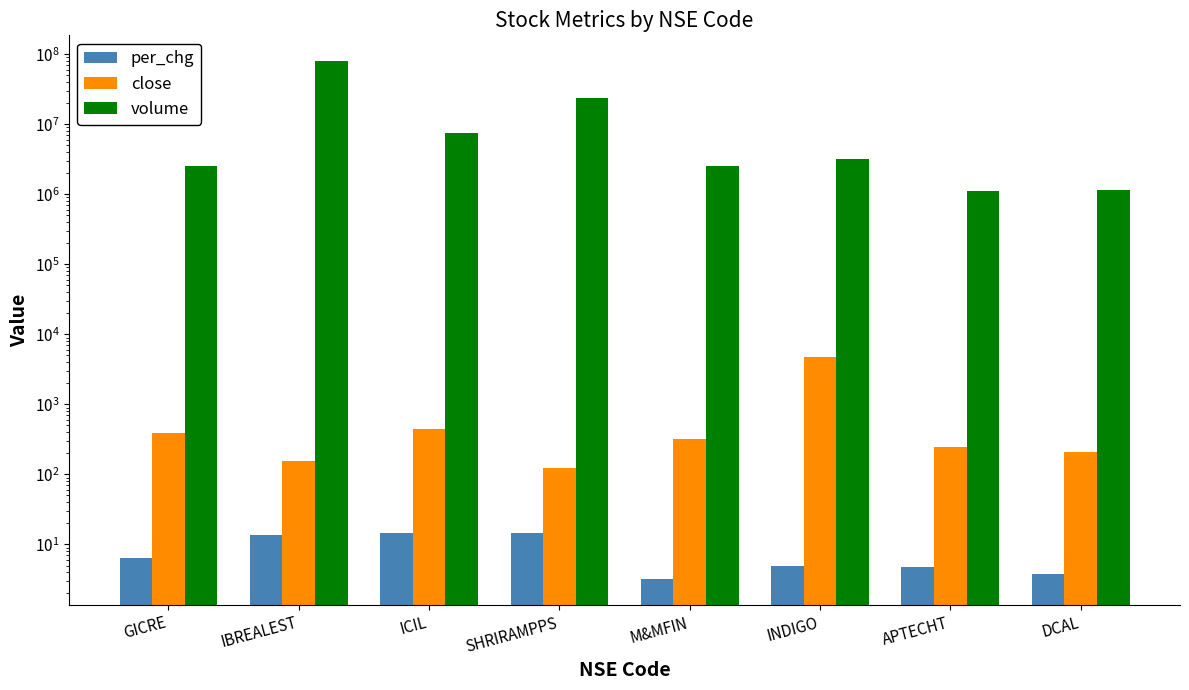

What is the maximum value shown in the chart?

79315775.0